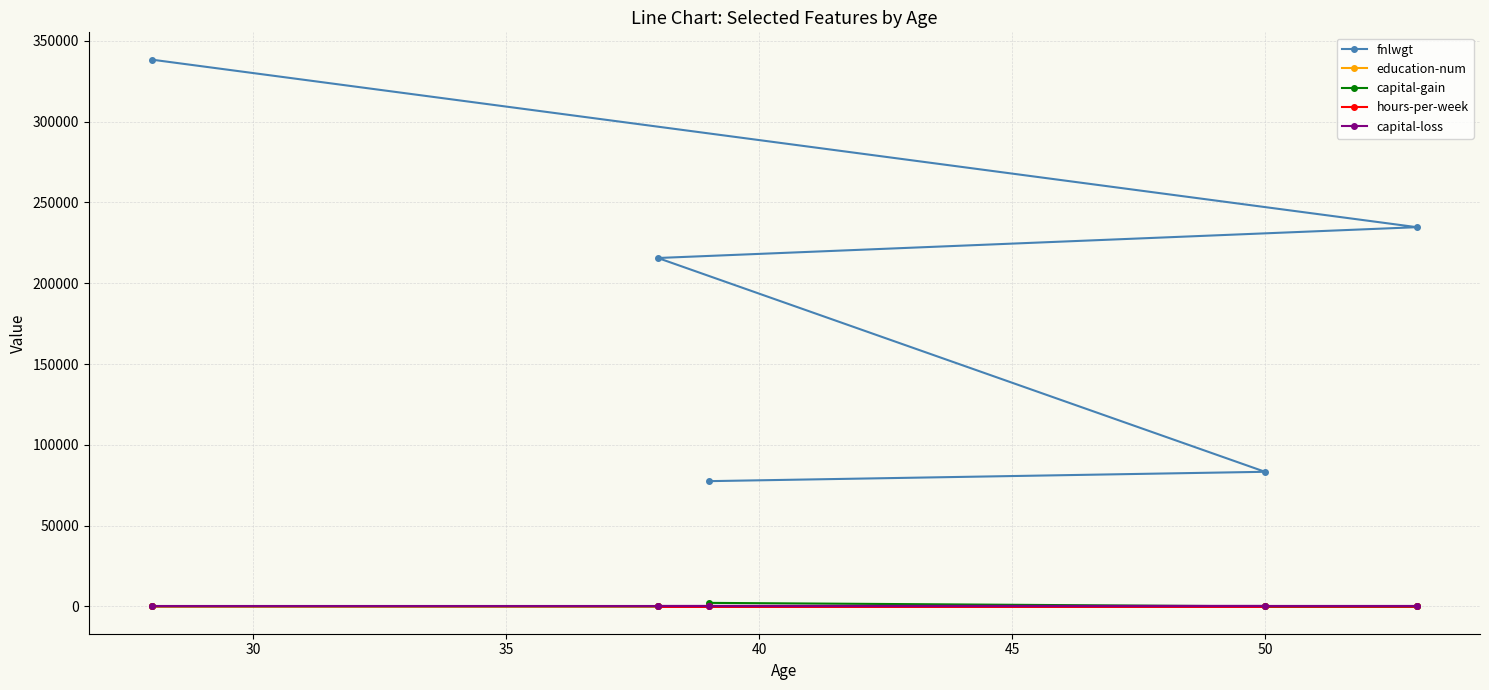

Which series has the largest total across all categories?

fnlwgt